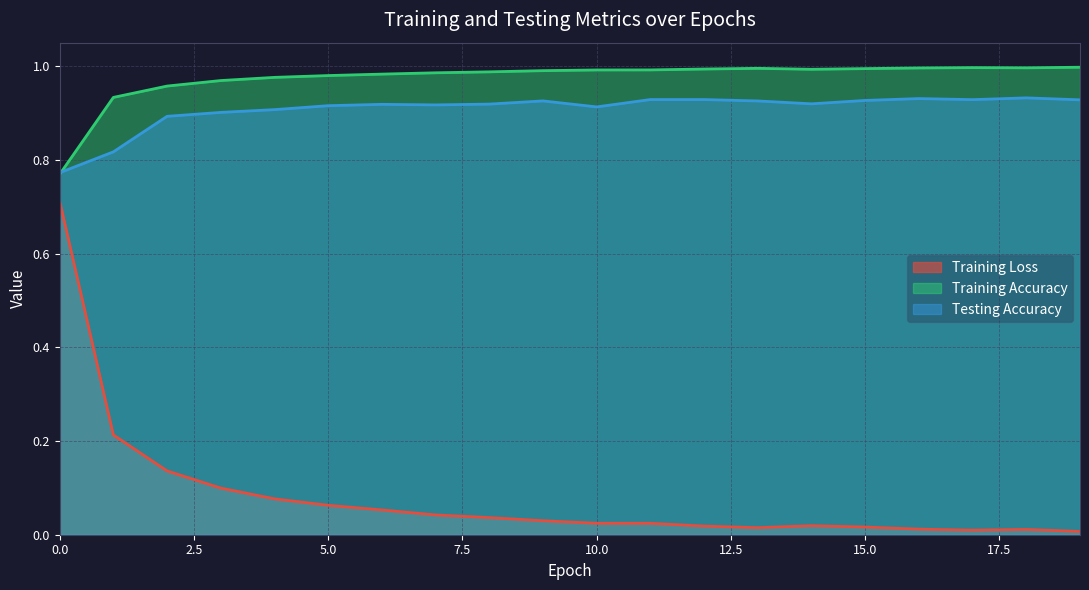

Count the Testing Accuracy values in the range 0 to 1.

20